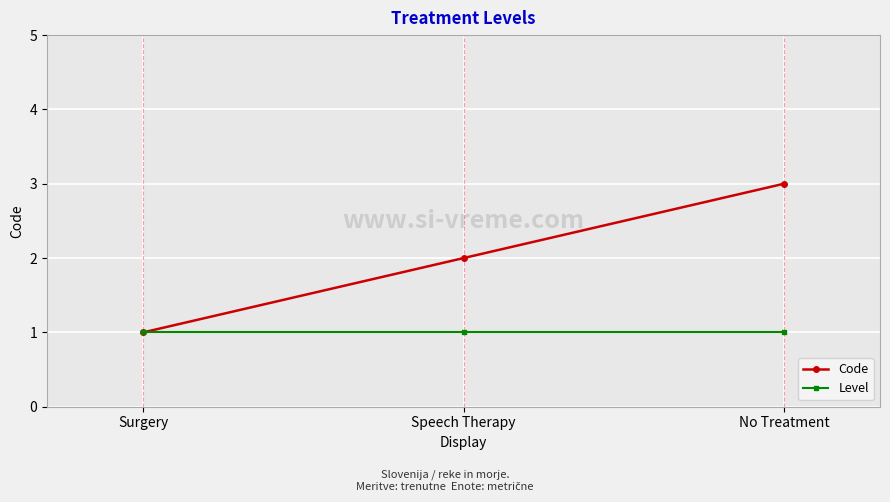

How many data points in Code are less than 2?

1